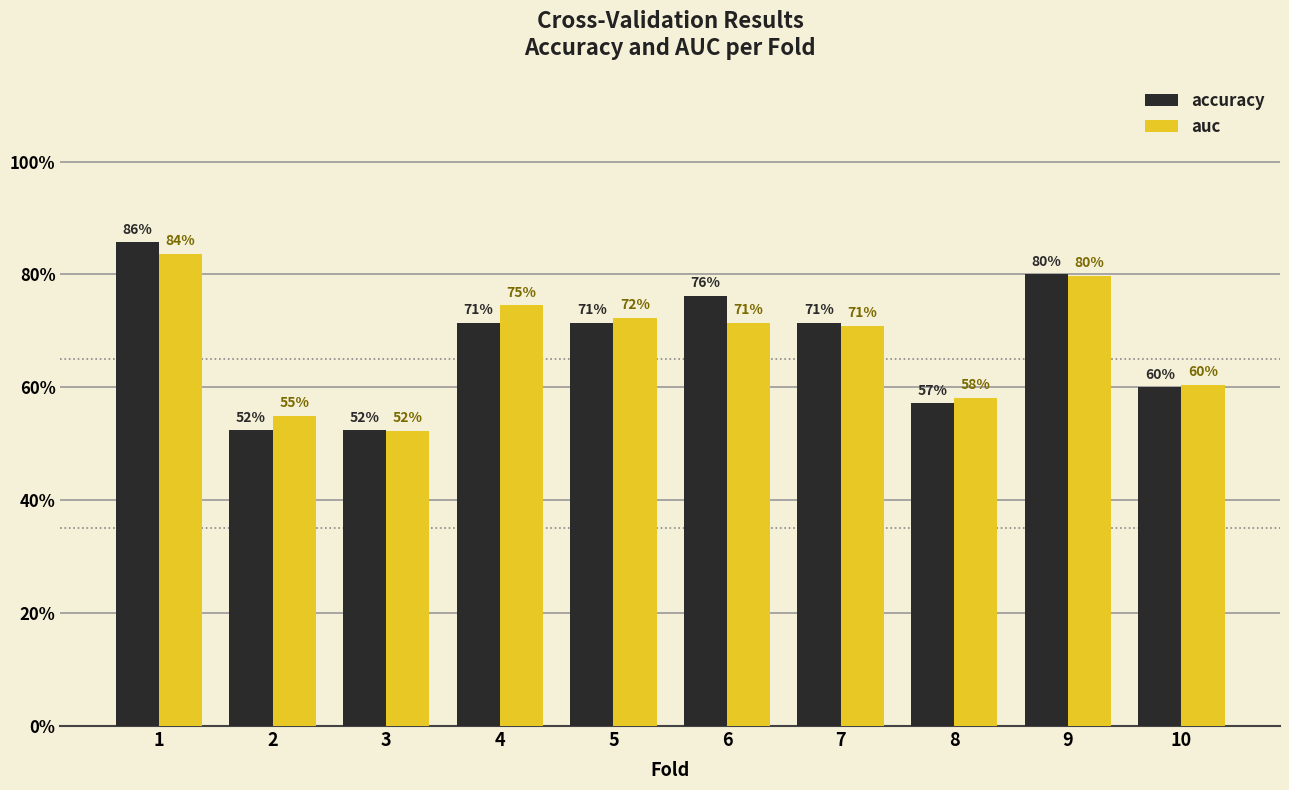

List the series in order of their overall mean, lowest first.

accuracy, auc